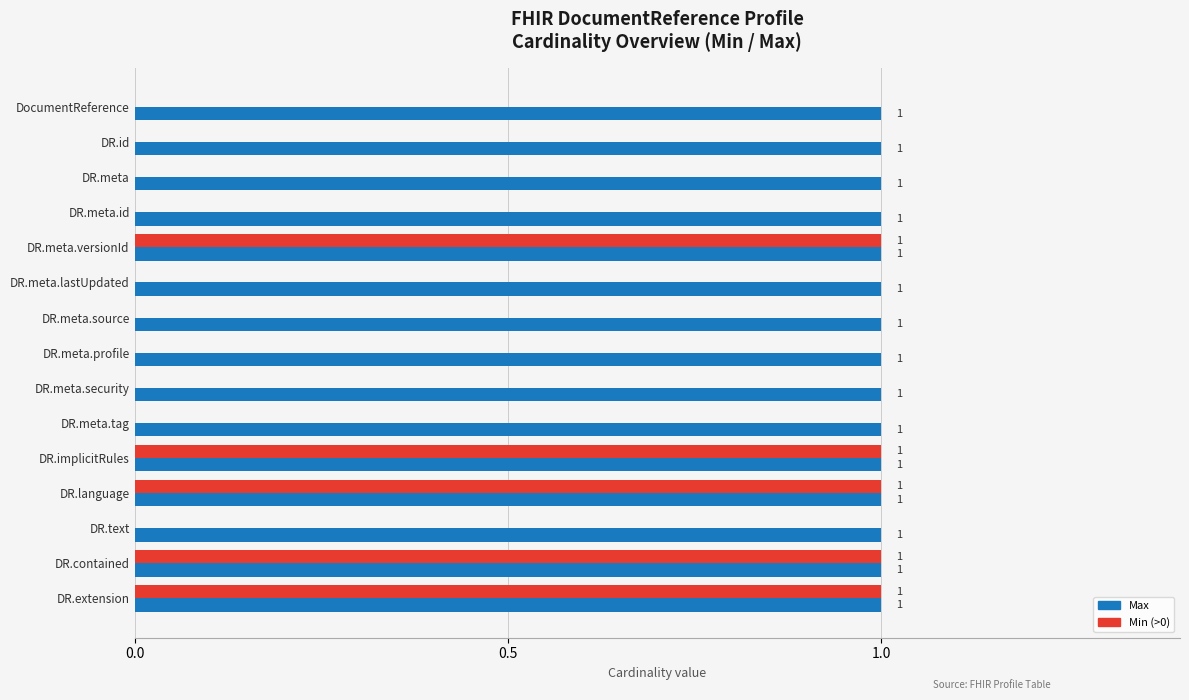

Is it true that Max equals 0.6 at 8?

False